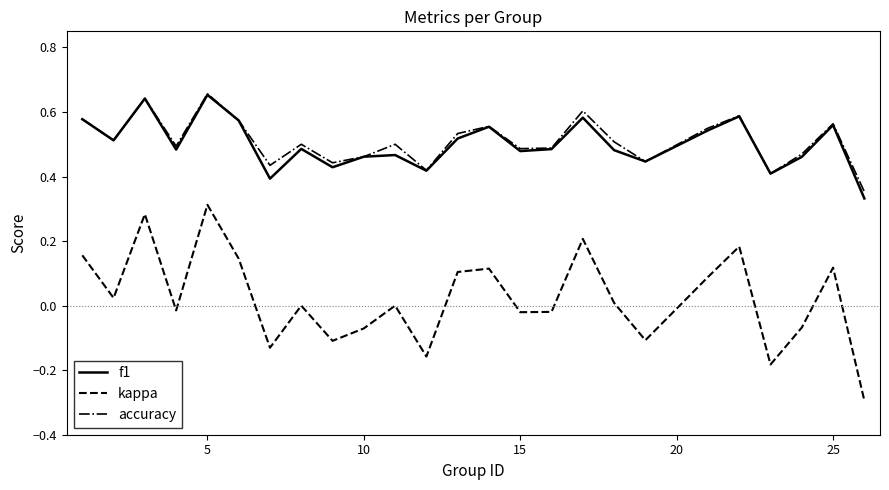

True or false: kappa and accuracy intersect in this chart.

False